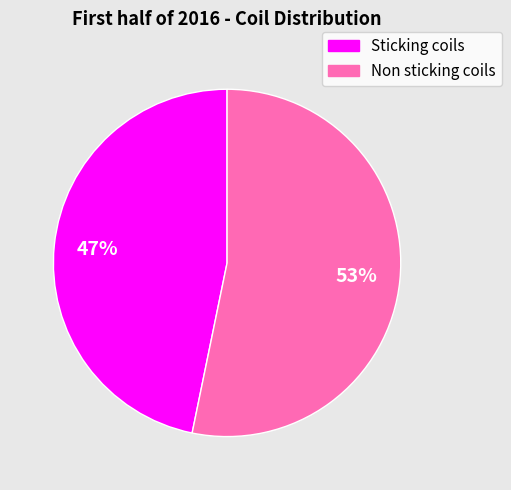

How many segments does this pie chart have?

2